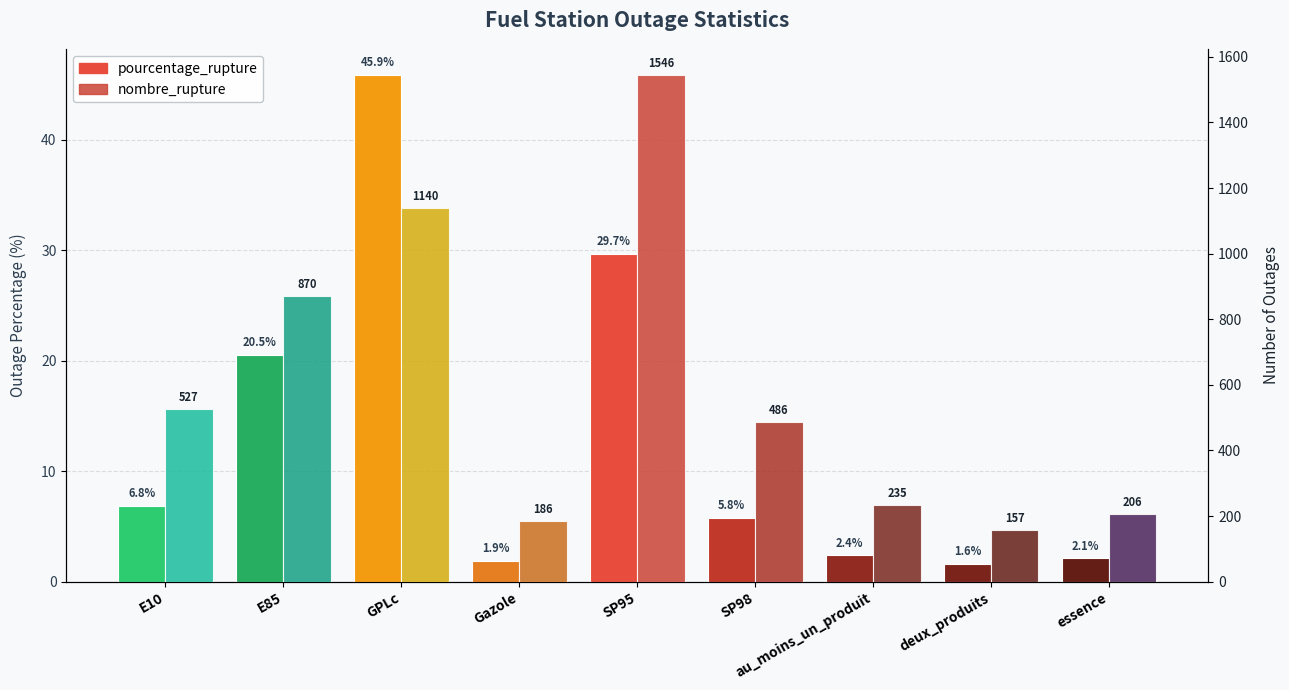

What is the sum of the pourcentage_rupture values at deux_produits and essence?

3.7